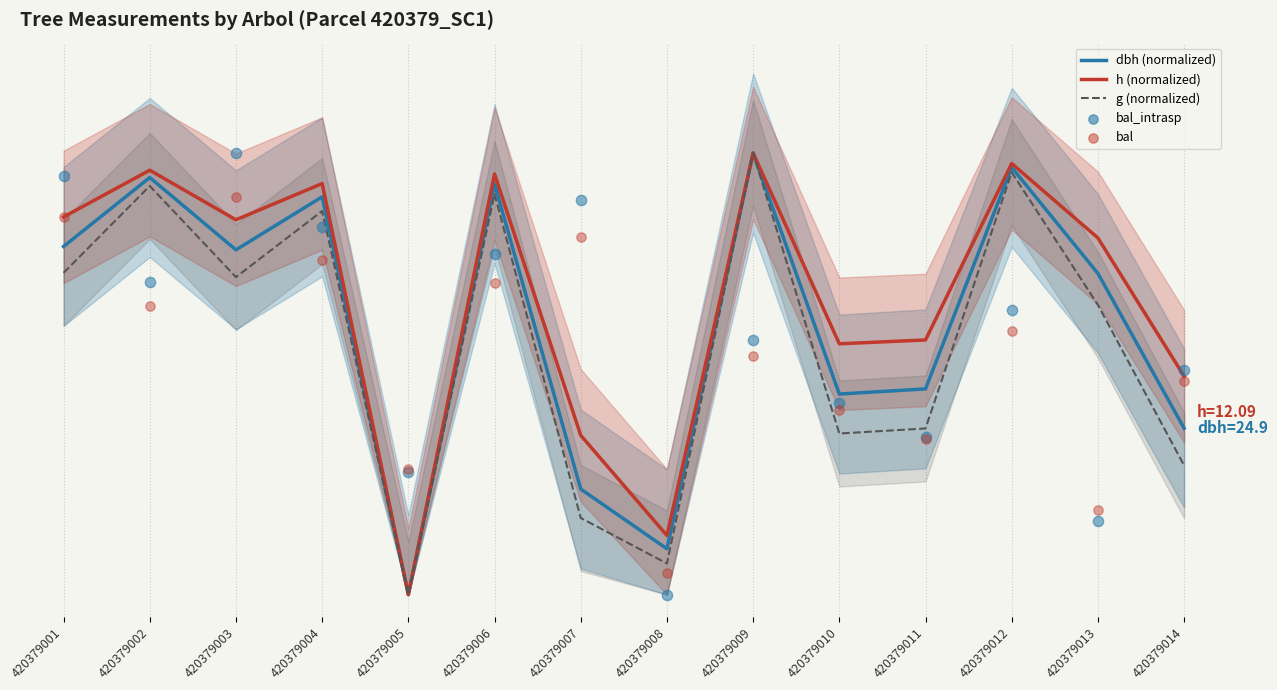

Is the value of g (line) at 420379001 greater than the value of bal at 420379006?

Yes